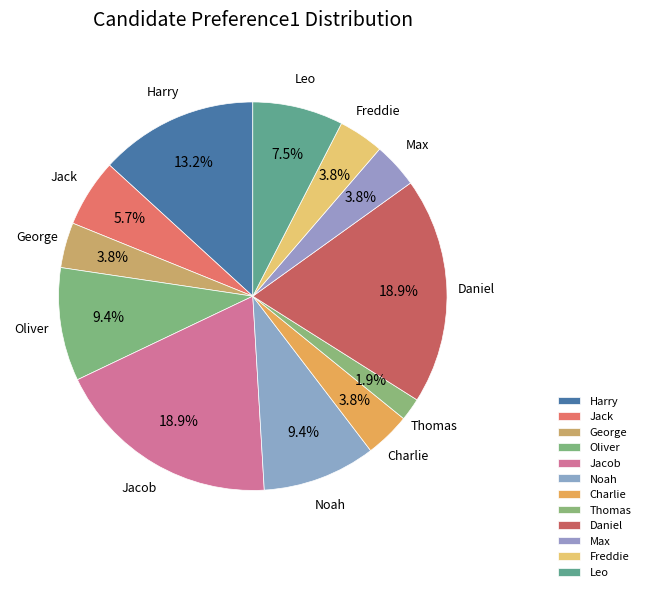

True or false: Noah accounts for 9% of the total.

True